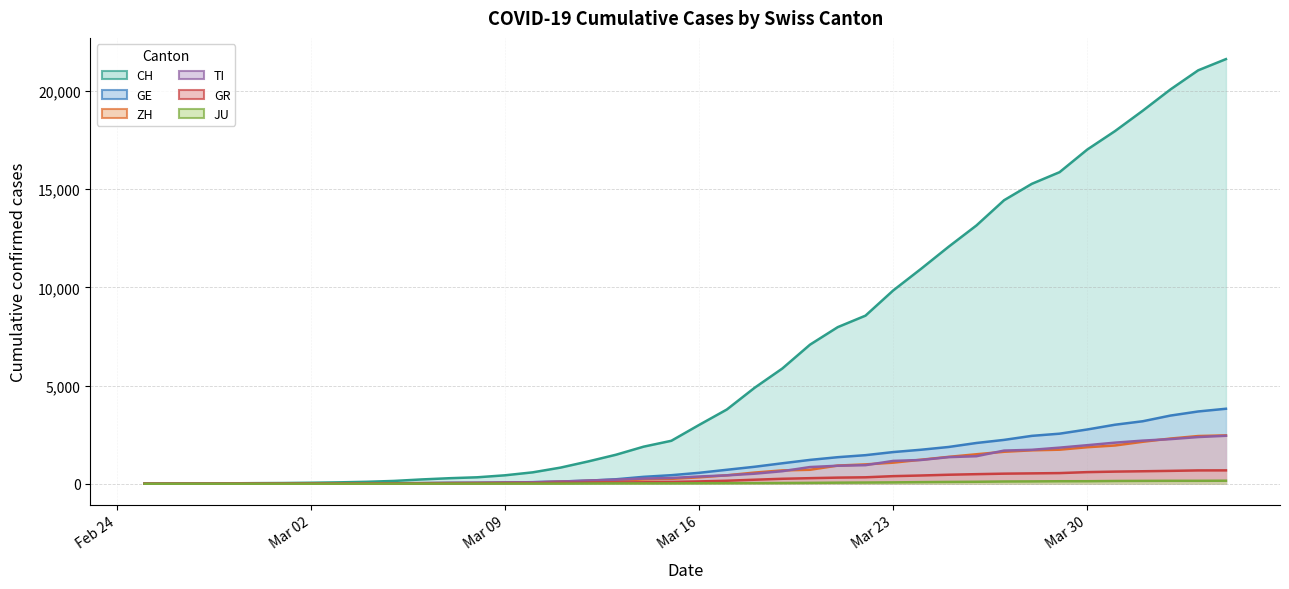

What are all the series names shown in the legend?

CH, GE, ZH, TI, GR, JU